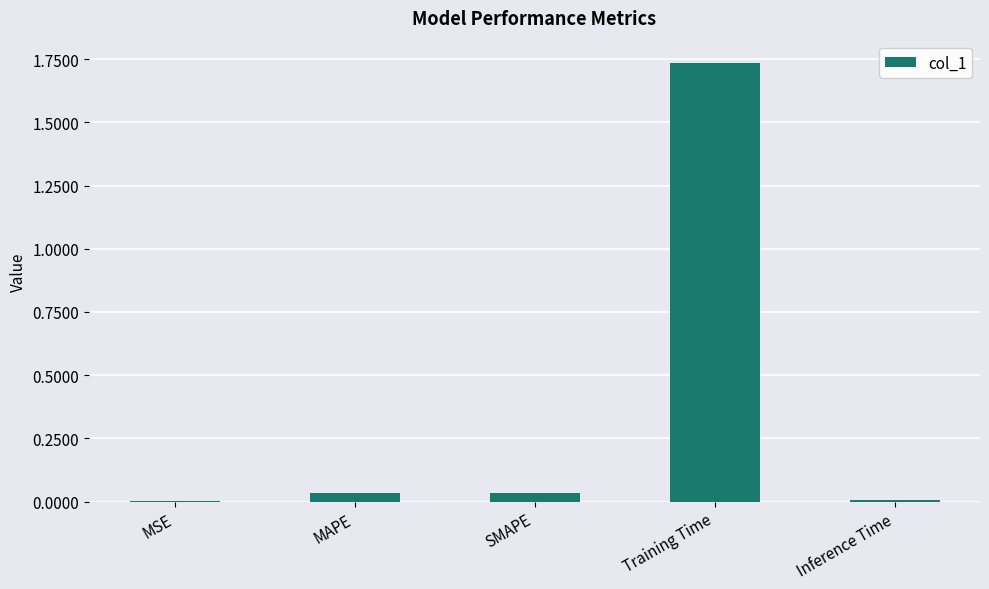

True or false: the data shows 0.0 at Inference Time.

True